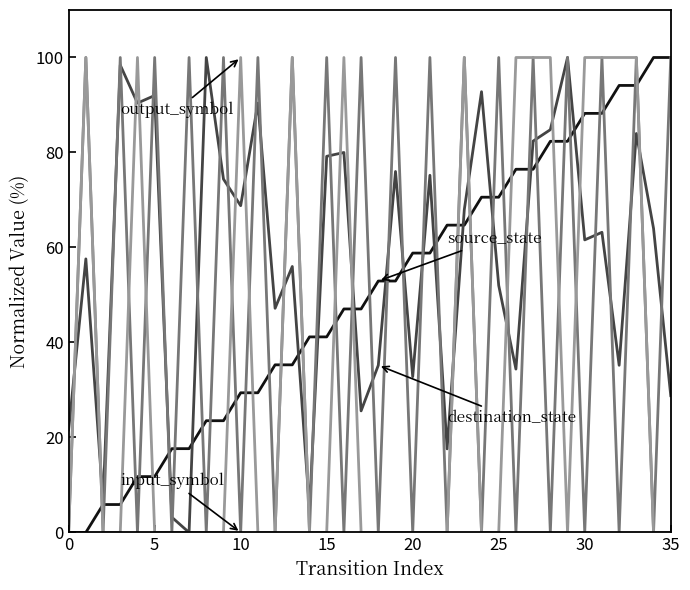

What is the greatest value displayed?

100.0